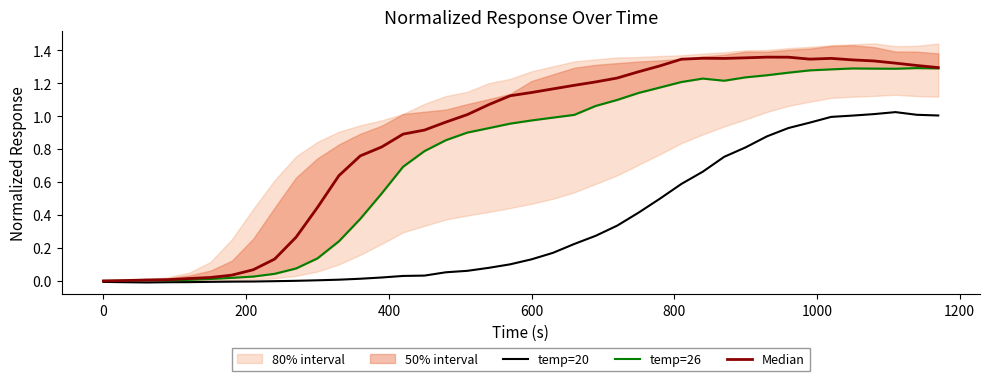

Rank the series by their average value, from highest to lowest.

Median, temp=26, temp=20